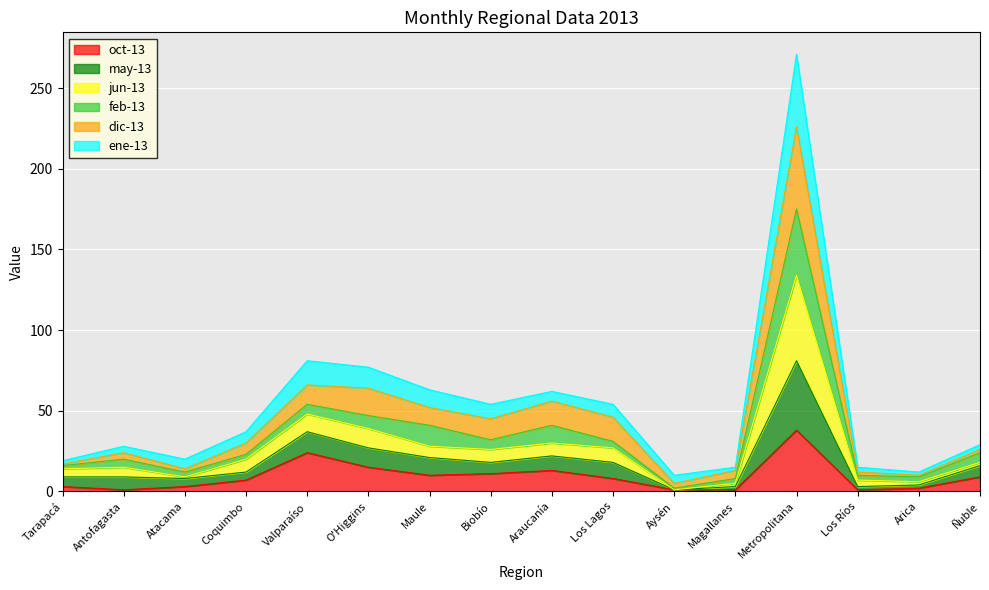

At which category is the sum across all series the highest?

Metropolitana